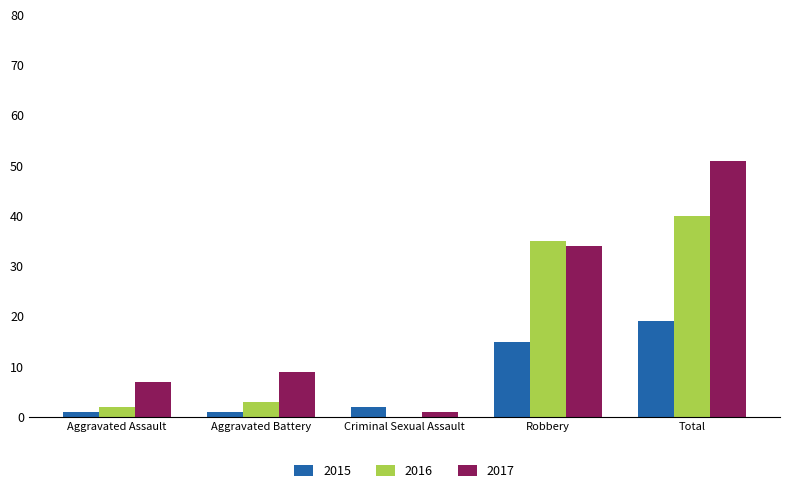

What is the approximate value of 2017 at Robbery, to the nearest 10?

30